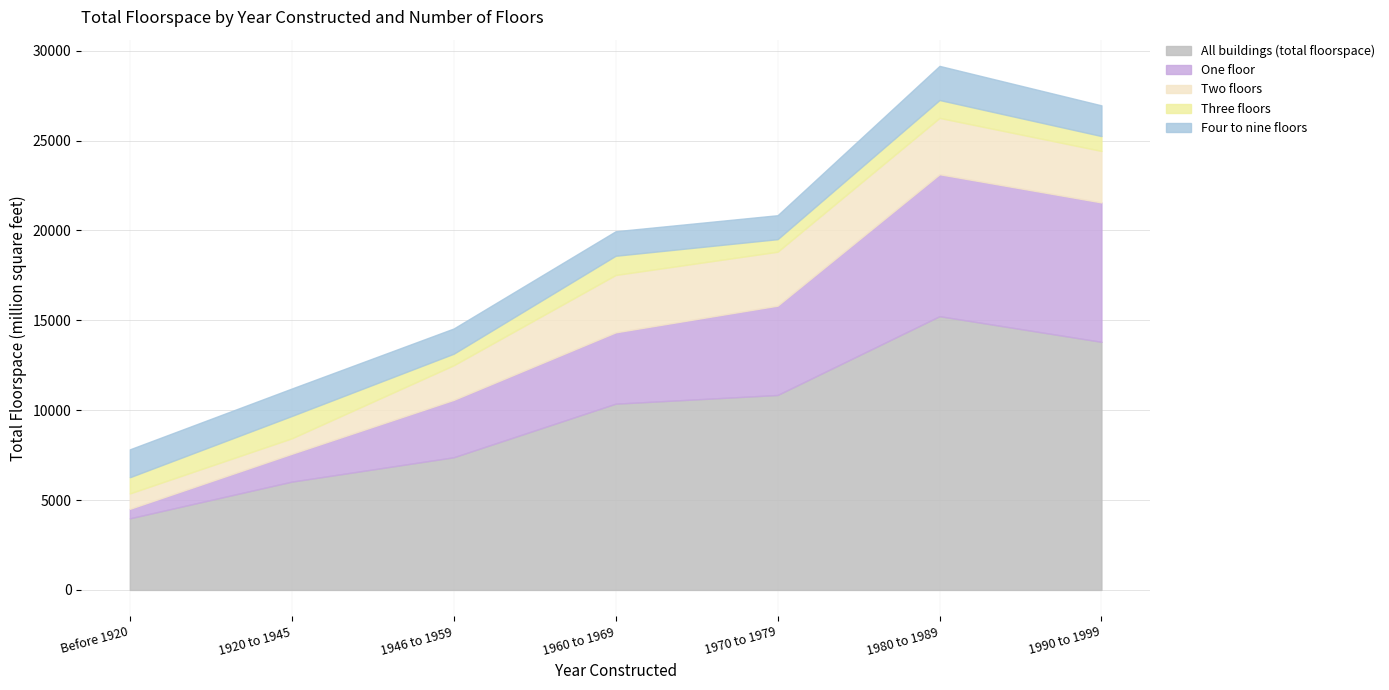

Where does the One floor series first go above 3969?

1970 to 1979